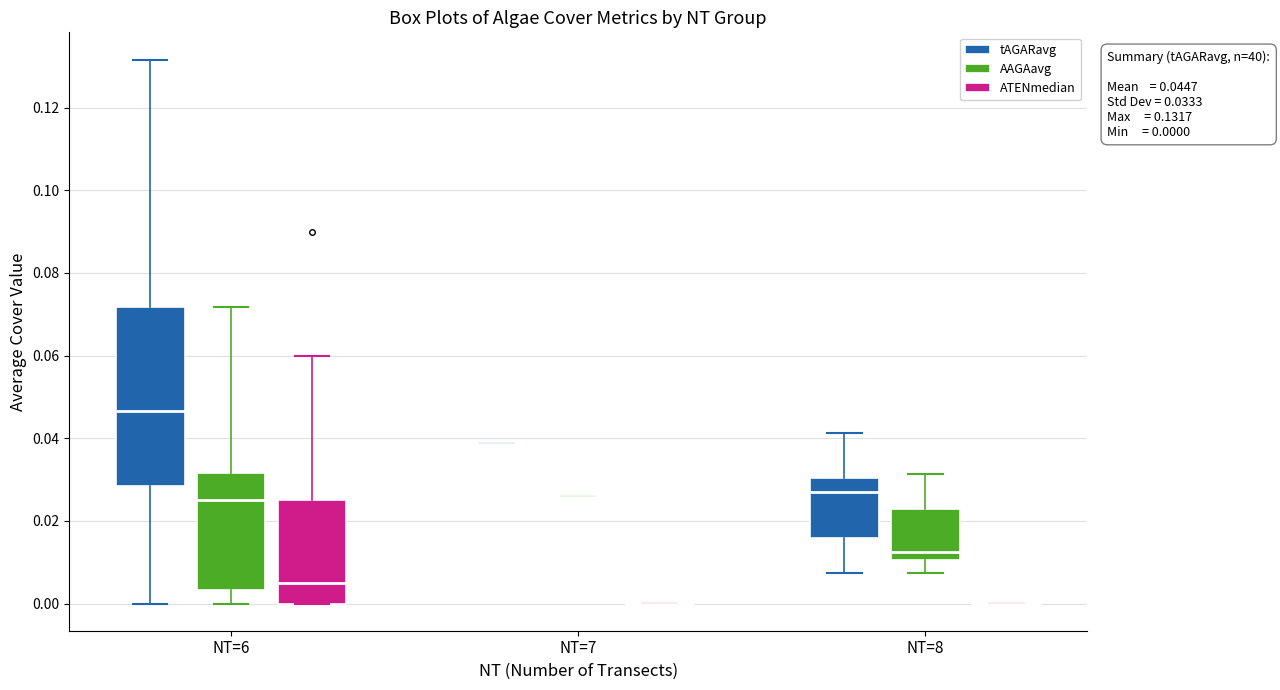

Comparing the boxes themselves (not the whiskers), which one is the tallest?

NT=6 (tAGARavg)